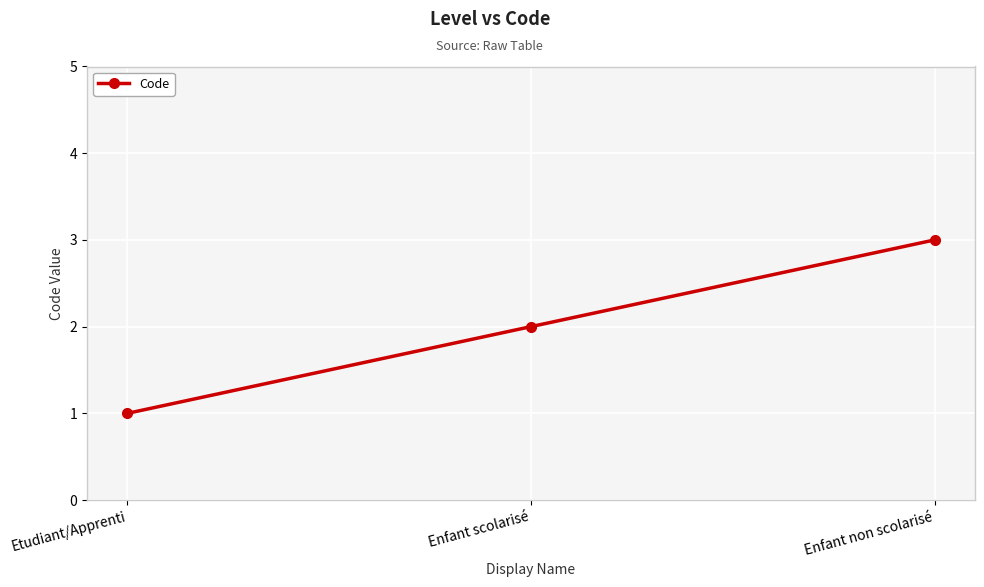

What is the label of the 1st point from the left?

Etudiant/Apprenti